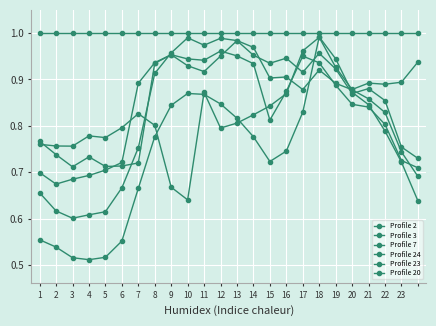

Does the chart have visible grid lines?

Yes